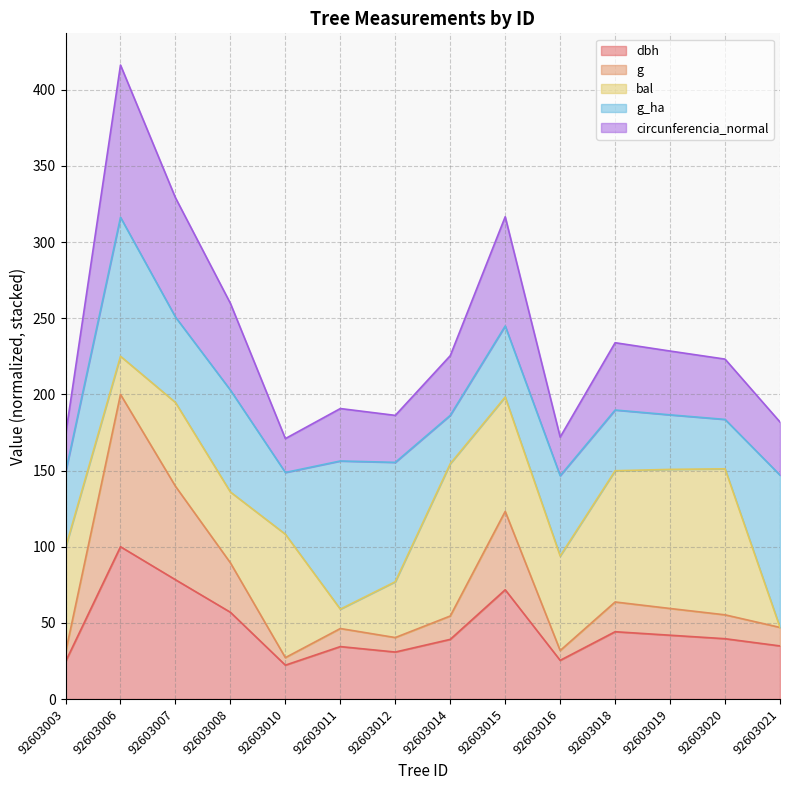

At which category does circunferencia_normal reach its first local peak?

92603006